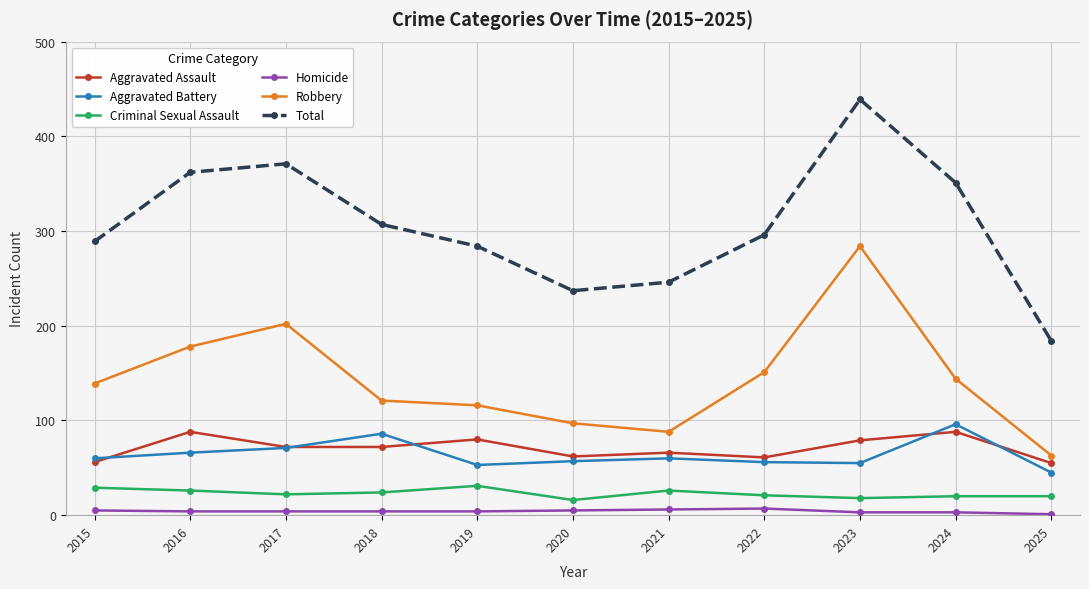

True or false: Criminal Sexual Assault and Robbery cross at least once.

False